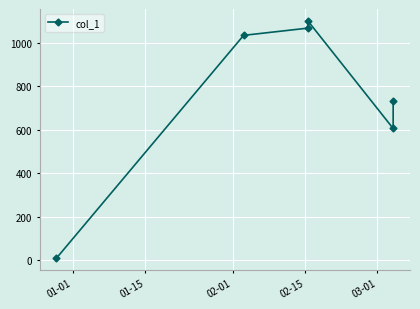

Is this an area chart (filled region under the line)?

No